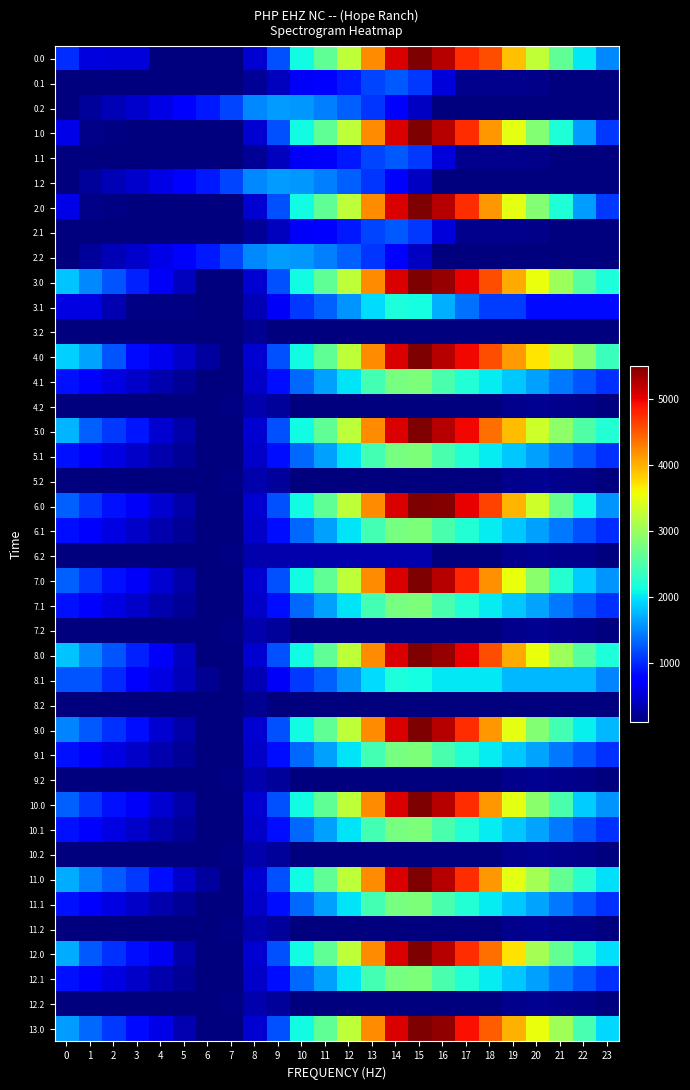

What is the minimum value shown in the chart?

109.9